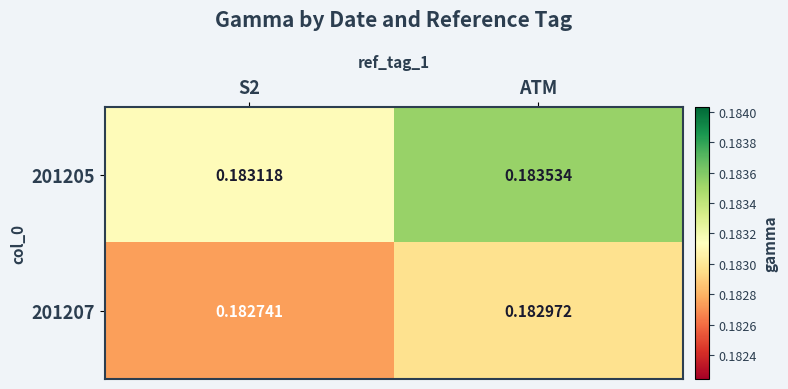

How many distinct data groups are displayed?

2